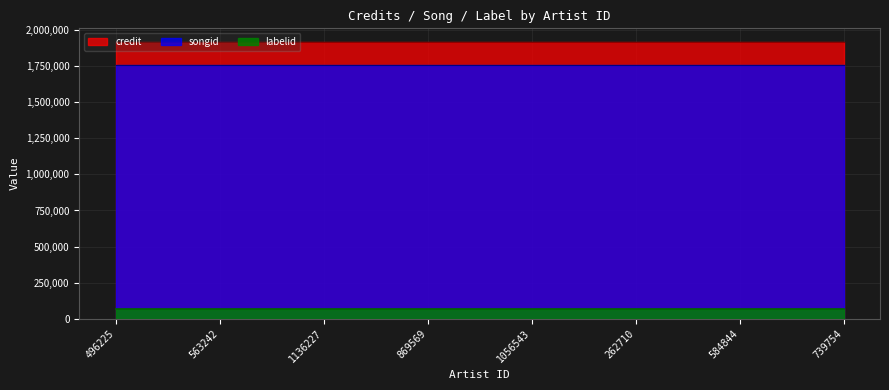

True or false: credit has more than 2 points higher than both neighbors.

False